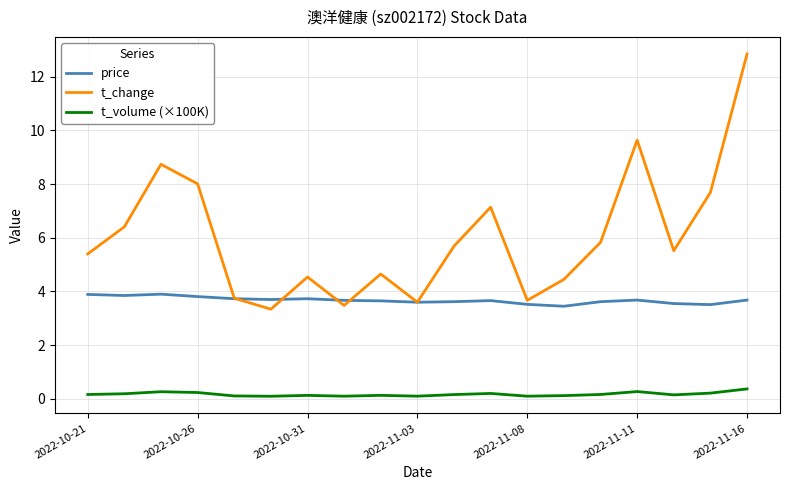

At how many categories does at least one series exceed 5?

11